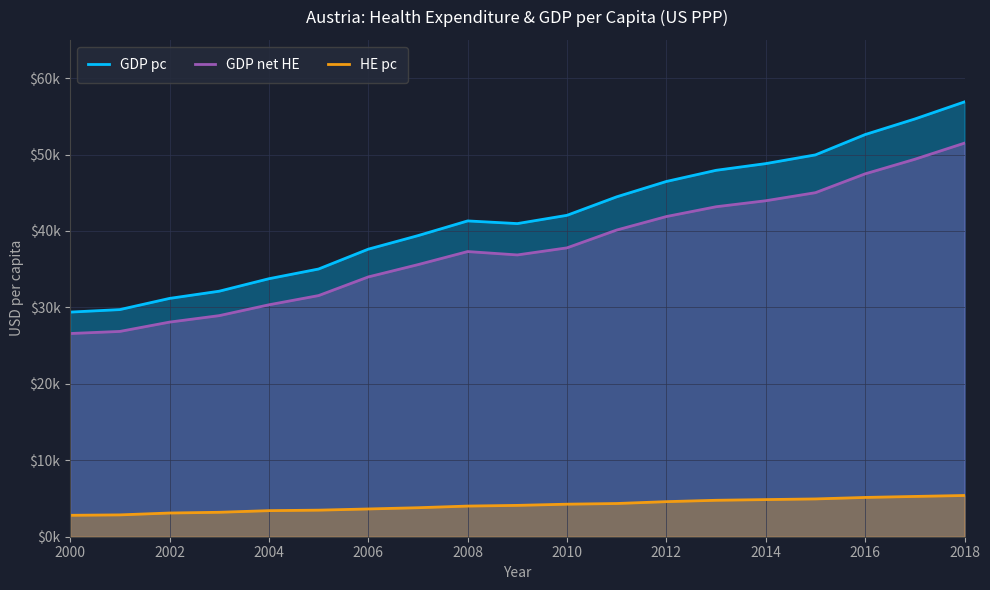

What are all the series names shown in the legend?

GDP pc, GDP net HE, HE pc